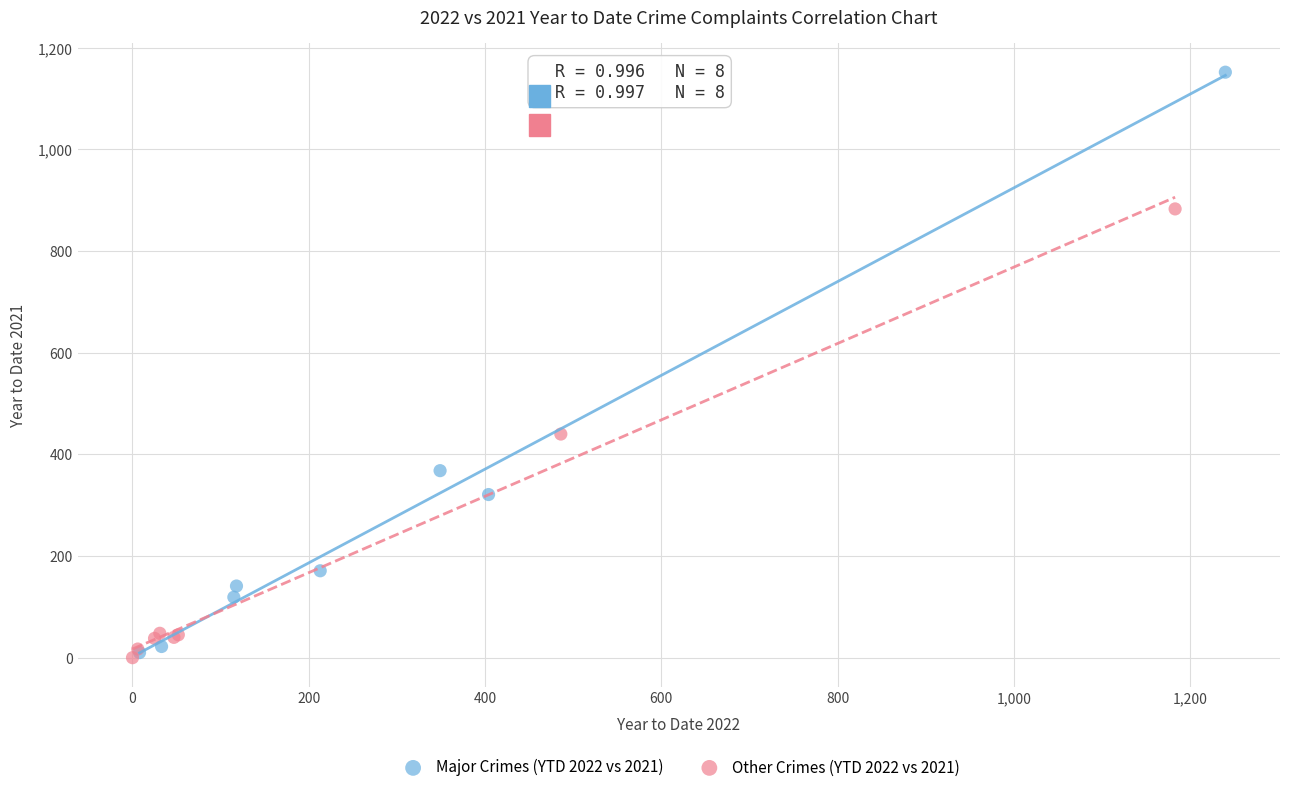

Which series has the largest Y range (max minus min)?

Major Crimes (YTD 2022 vs 2021)